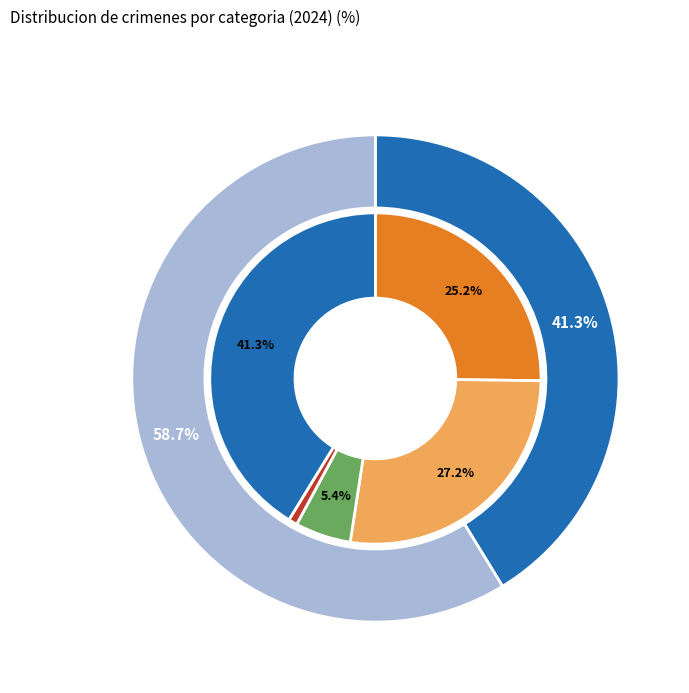

Is 1 the majority of the pie?

No